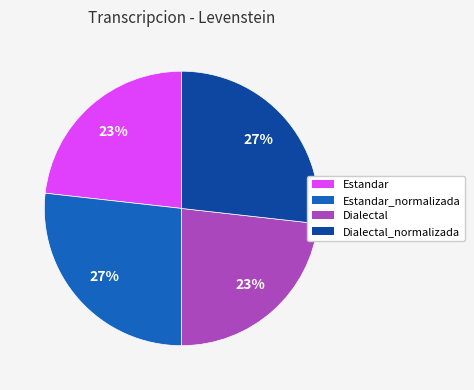

How many segments does this pie chart have?

4